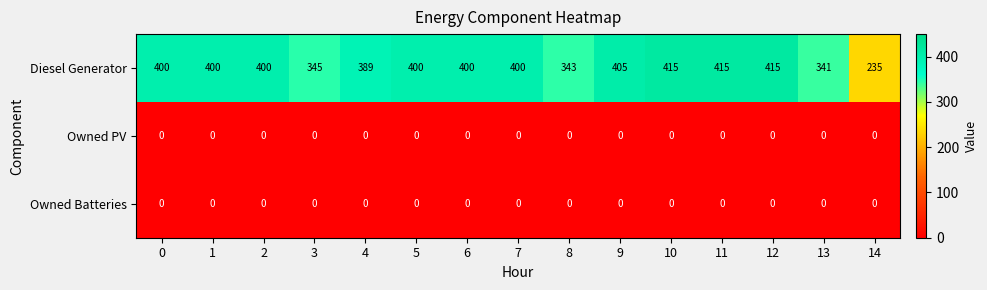

What is the greatest value displayed?

415